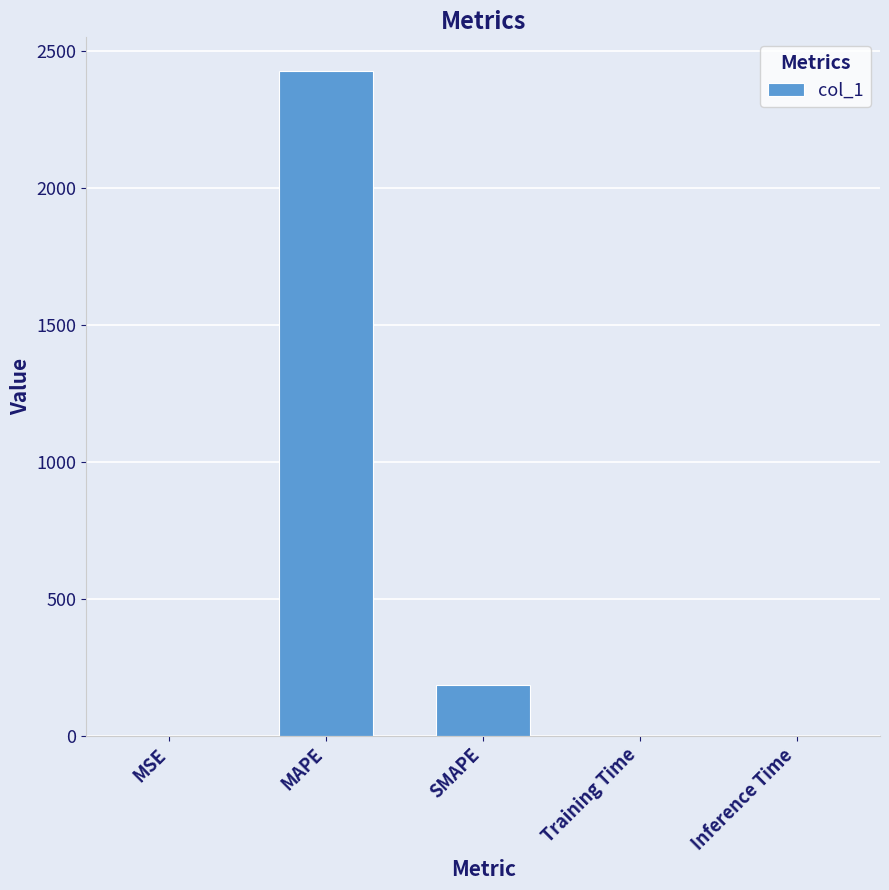

The value at MAPE is 2426.9. True or false?

True